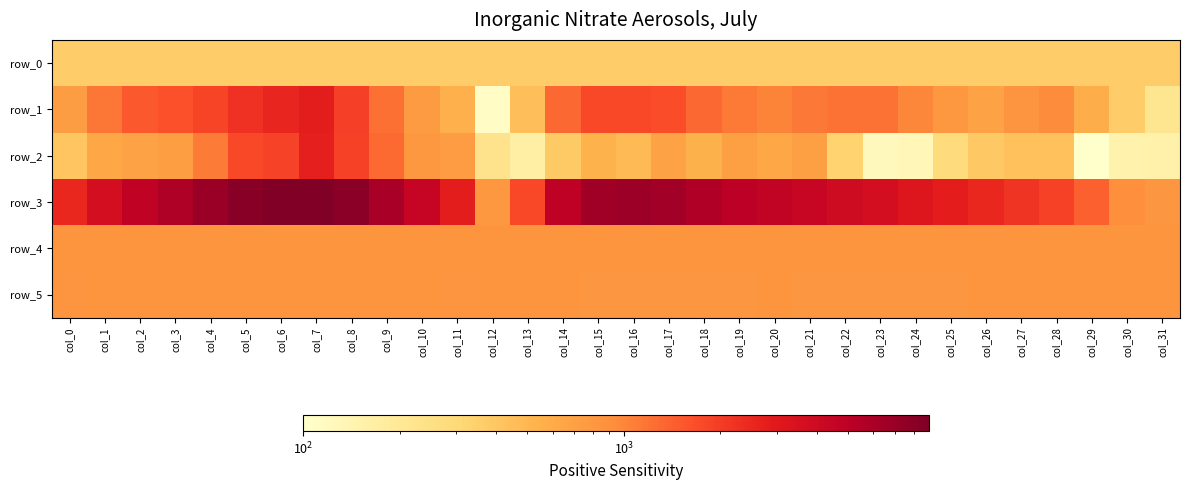

What is the approximate value of row_1 at col_11?

552.0